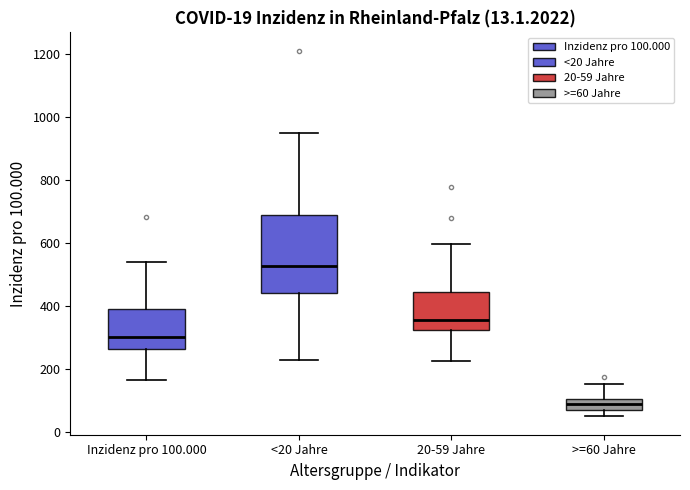

Comparing the boxes themselves (not the whiskers), which one is the tallest?

<20 Jahre